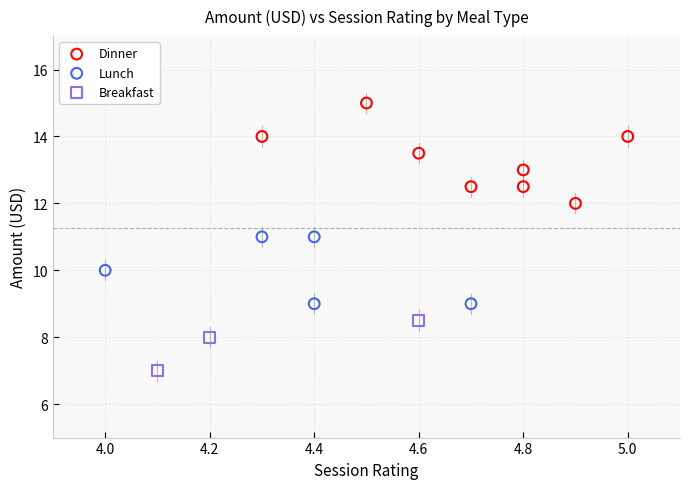

Which series contains the highest Y value?

Dinner